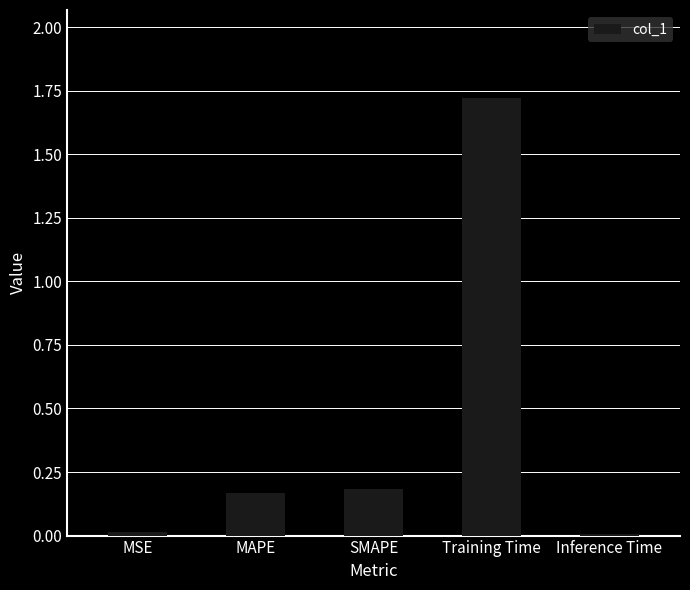

Is it true that the value at SMAPE is 0.2?

True